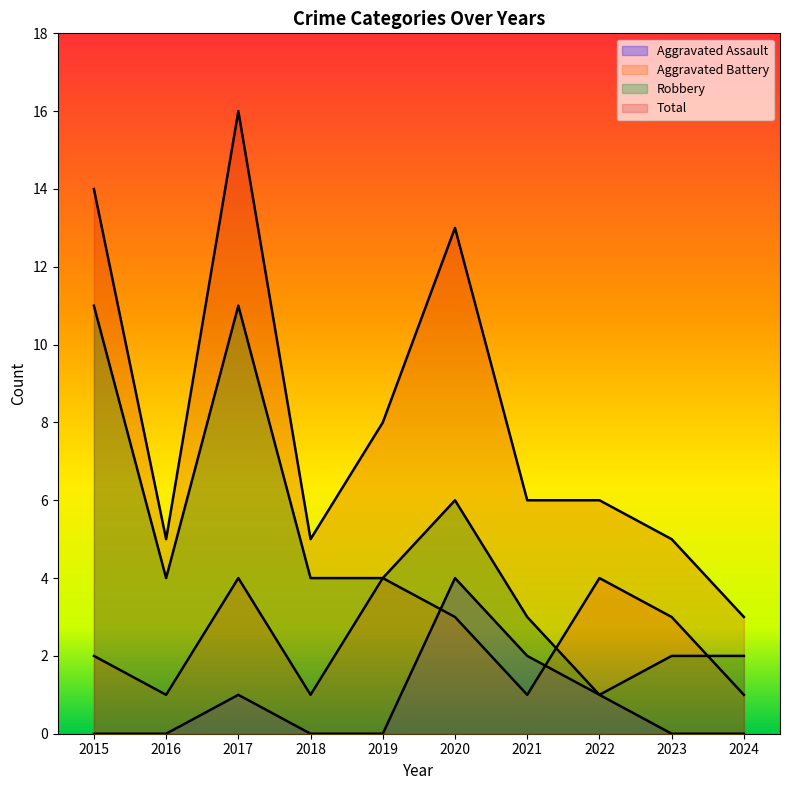

Reading left to right, list all the values displayed in this chart.

Aggravated Assault: 2015=0	2016=0	2017=1	2018=0	2019=0	2020=4	2021=2	2022=1	2023=0	2024=0
Aggravated Battery: 2015=2	2016=1	2017=4	2018=1	2019=4	2020=3	2021=1	2022=4	2023=3	2024=1
Robbery: 2015=11	2016=4	2017=11	2018=4	2019=4	2020=6	2021=3	2022=1	2023=2	2024=2
Total: 2015=14	2016=5	2017=16	2018=5	2019=8	2020=13	2021=6	2022=6	2023=5	2024=3